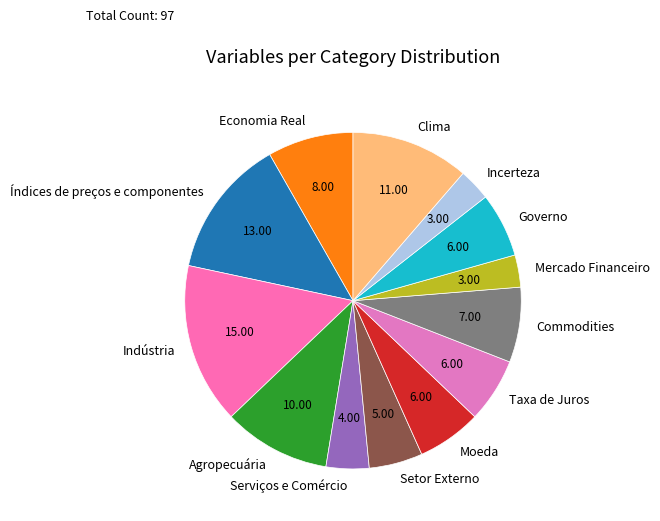

Which slice is the largest?

Indústria